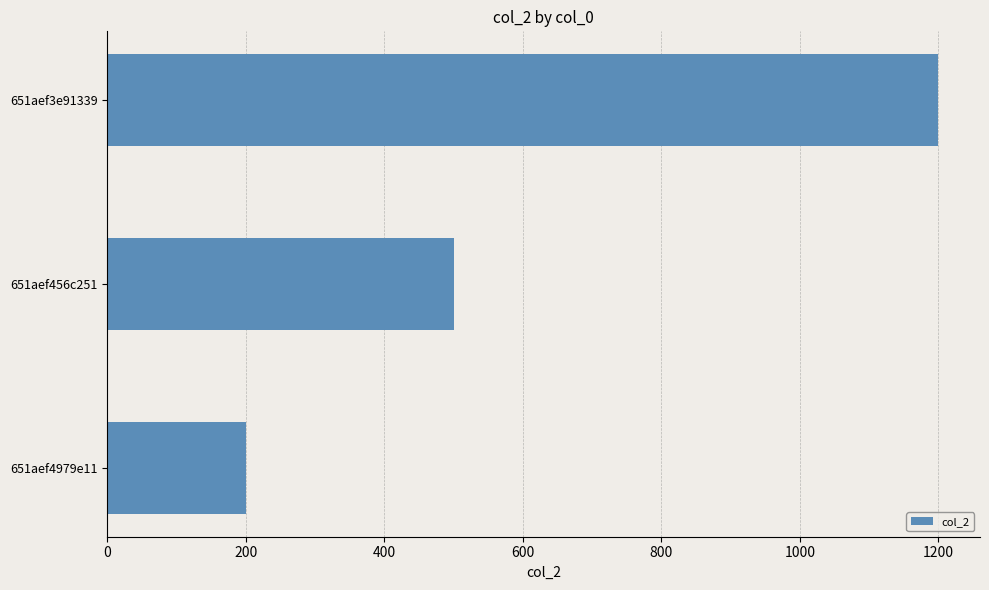

Reading top to bottom, what are all the values shown in this chart?

1200	500	200